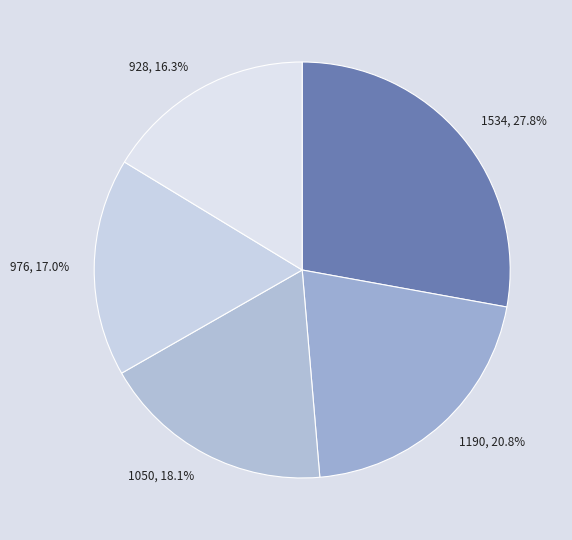

To the nearest percent, what portion does 1050 represent?

18%